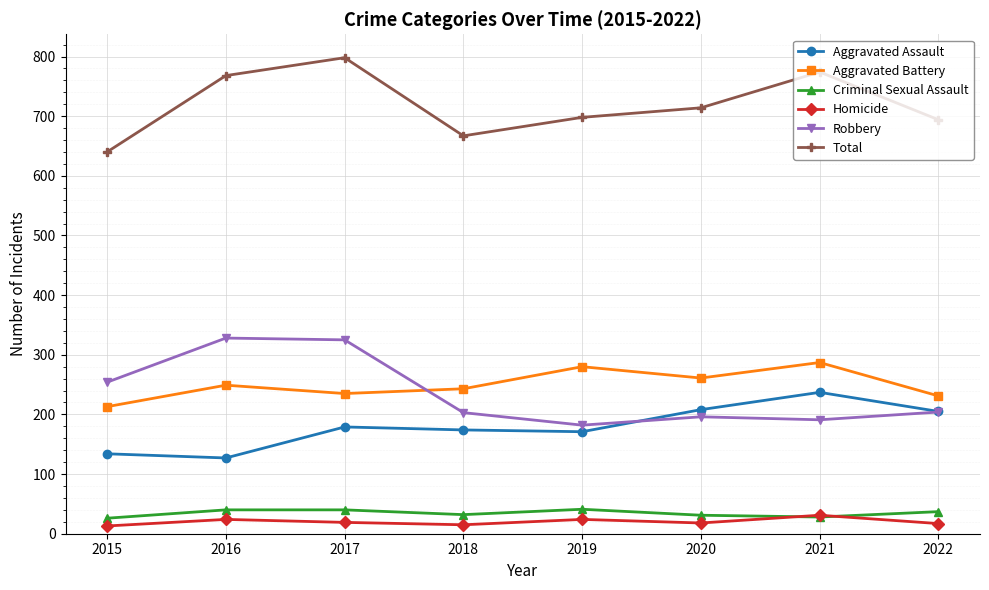

What is the sum of the Robbery values at 2018 and 2020?

399